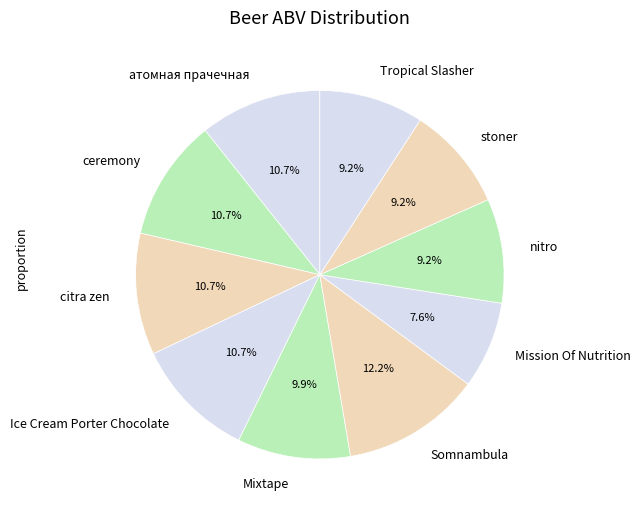

How much of the chart is everything except ceremony?

89.3%